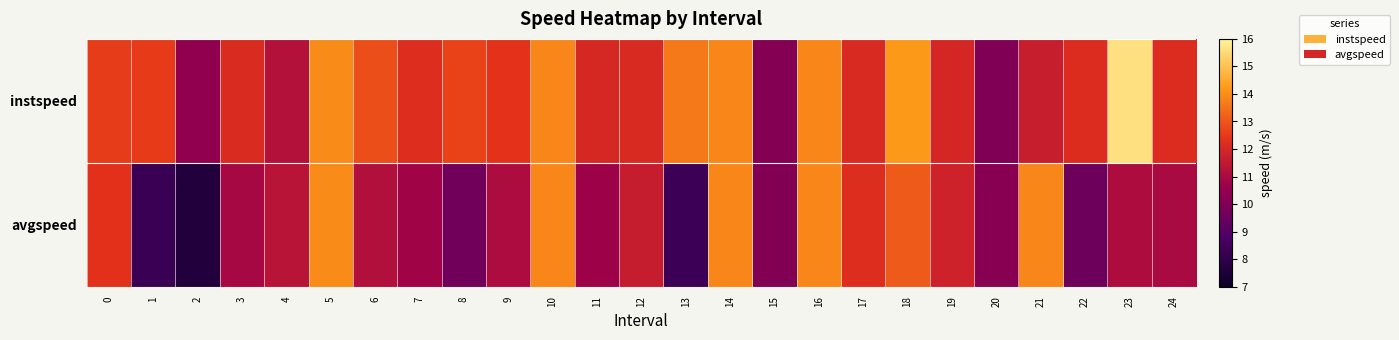

What is the total value across all series at 12?

23.8